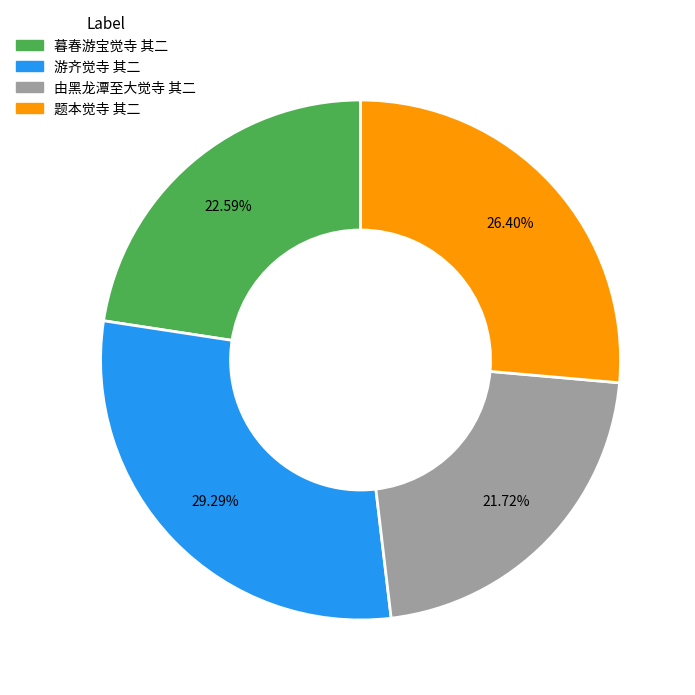

What is the total percentage of 题本觉寺 其二 and 暮春游宝觉寺 其二?

49.0%